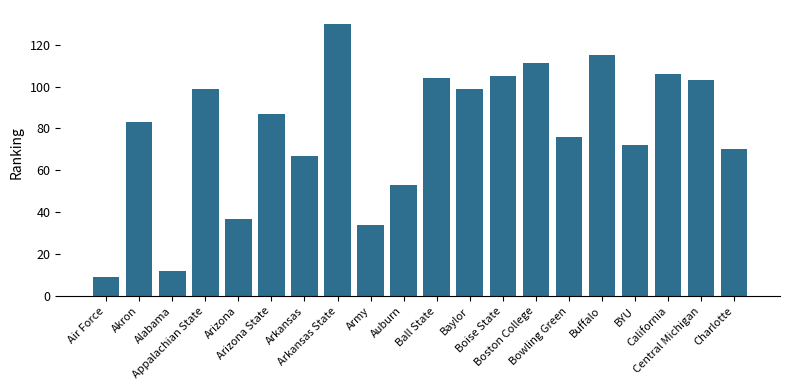

Reading left to right, what are all the values shown in this chart?

Air Force=9	Akron=83	Alabama=12	Appalachian State=99	Arizona=37	Arizona State=87	Arkansas=67	Arkansas State=130	Army=34	Auburn=53	Ball State=104	Baylor=99	Boise State=105	Boston College=111	Bowling Green=76	Buffalo=115	BYU=72	California=106	Central Michigan=103	Charlotte=70